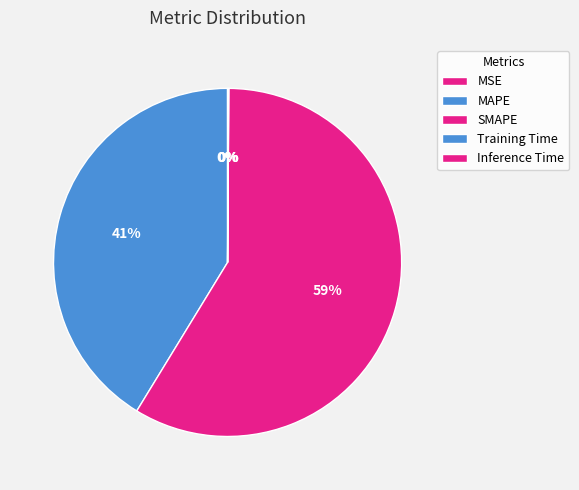

The SMAPE slice represents 59% of the pie. True or false?

True